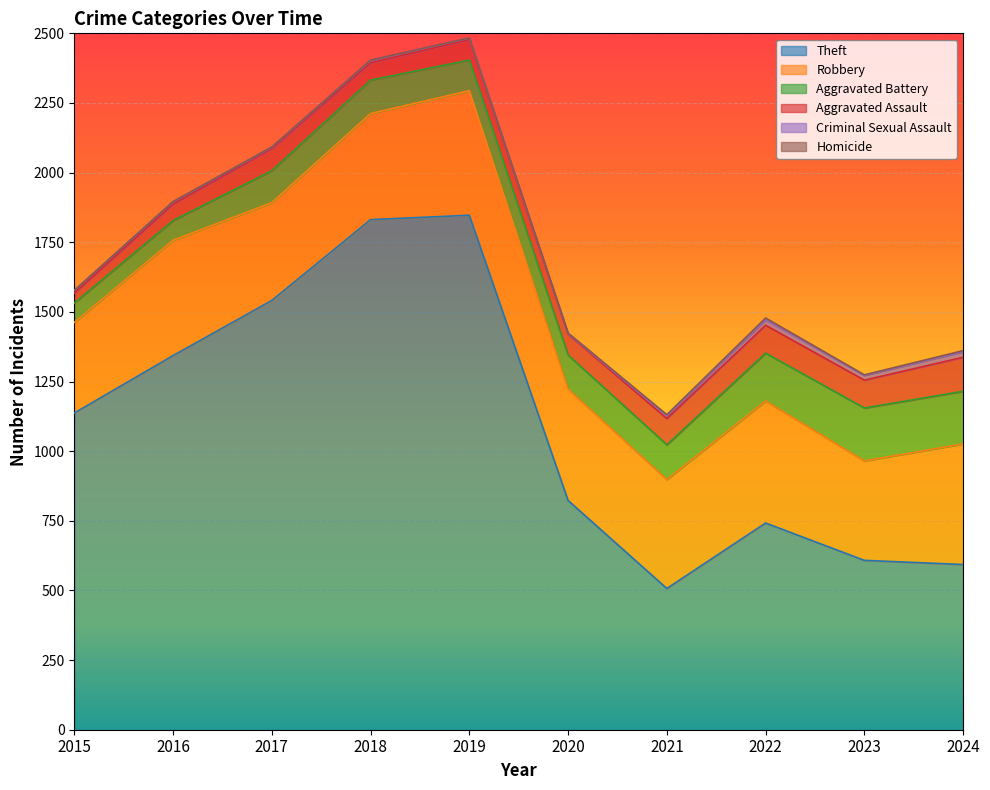

At which category does Aggravated Battery reach its first local peak?

2018